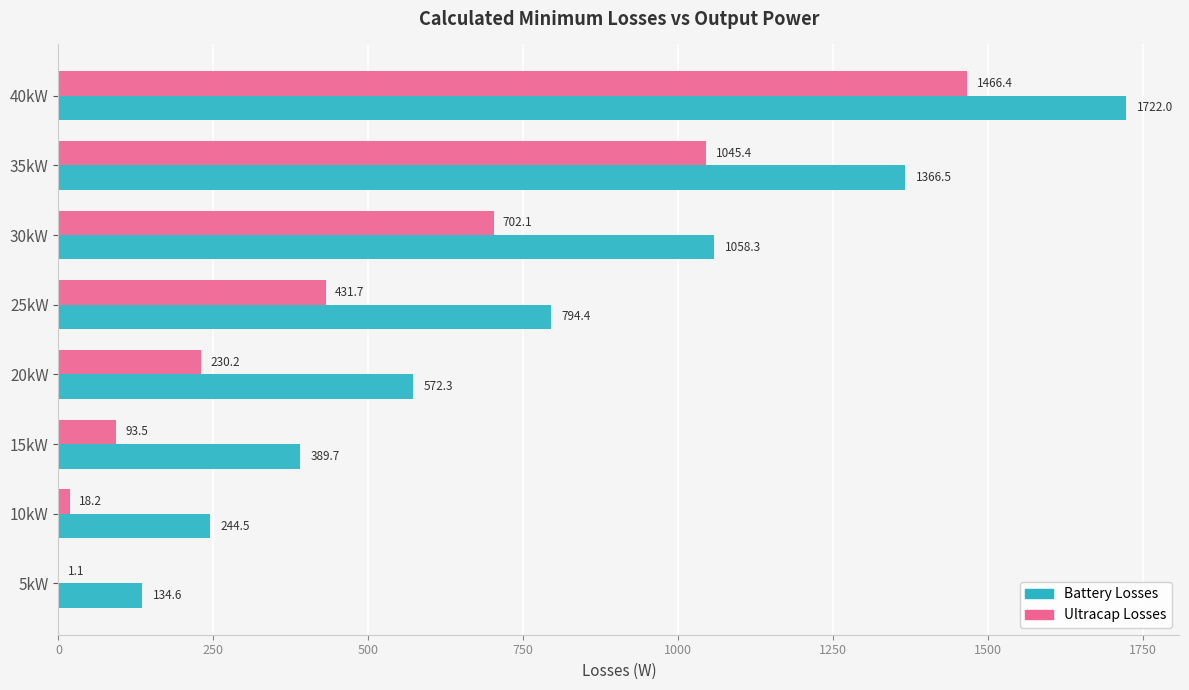

Count the number of data series in this chart.

2